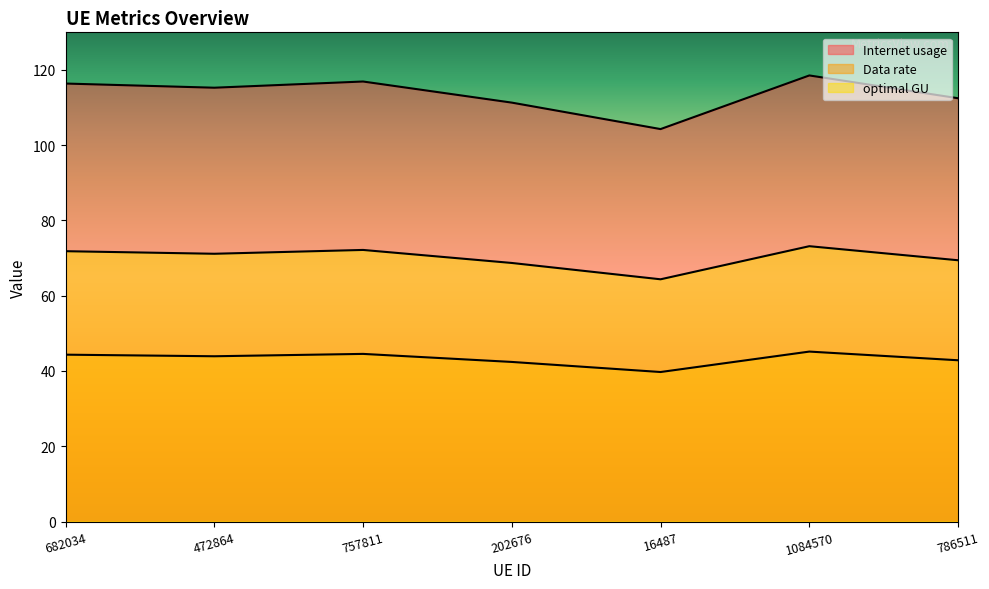

Where is the first local minimum for optimal GU?

472864